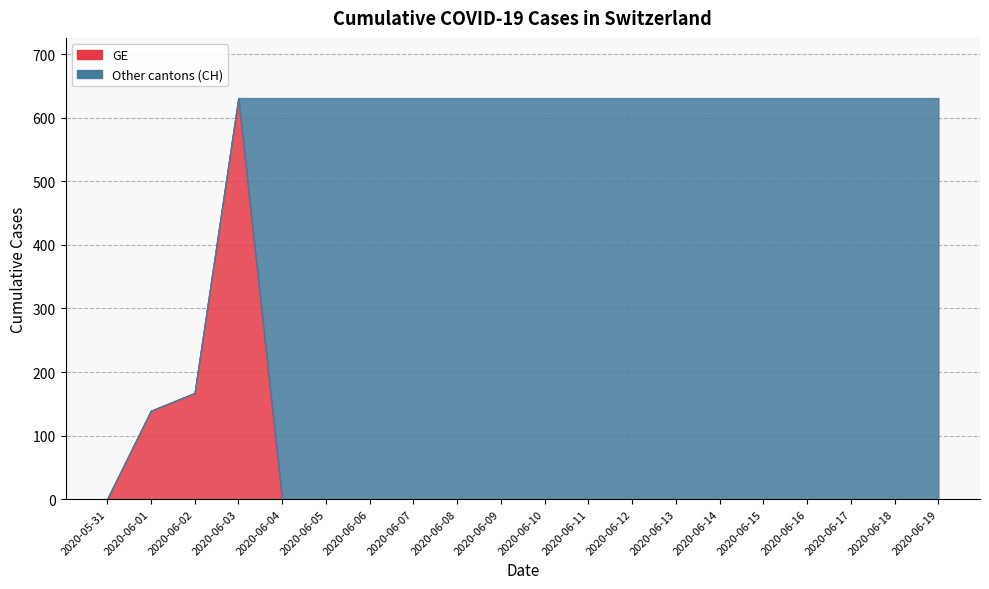

Is it true that CH equals 167 at 2020-06-02?

True